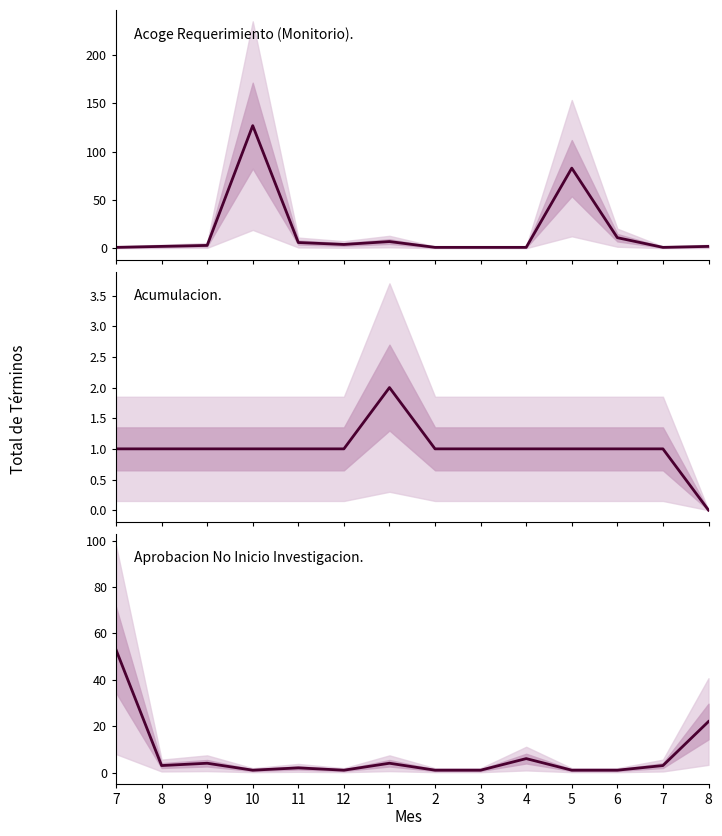

True or false: Aprobacion No Inicio Investigacion. has a value of 0 at 2.

False